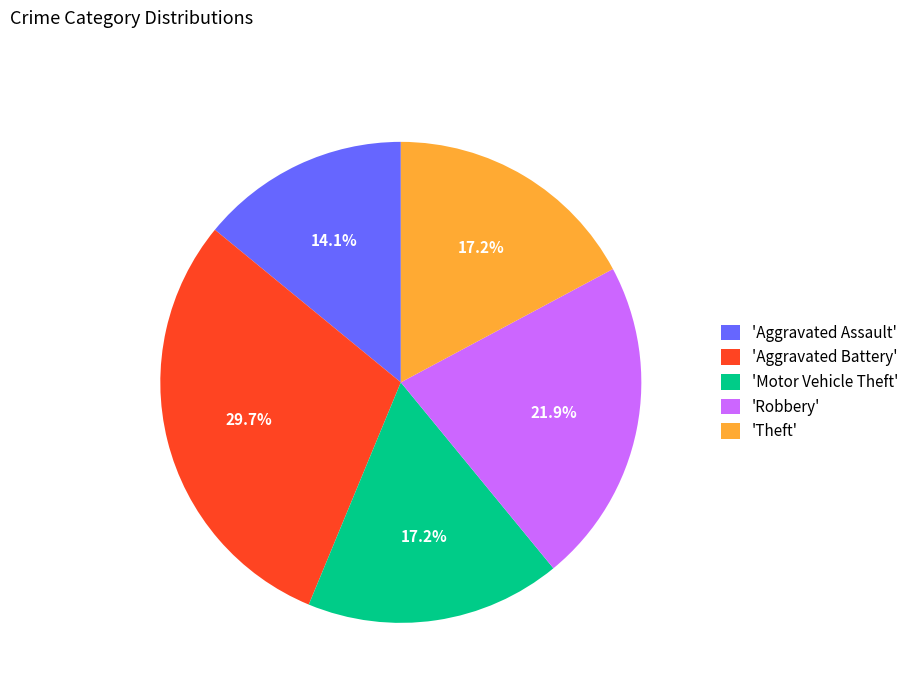

What is the largest slice in the pie chart?

'Aggravated Battery'